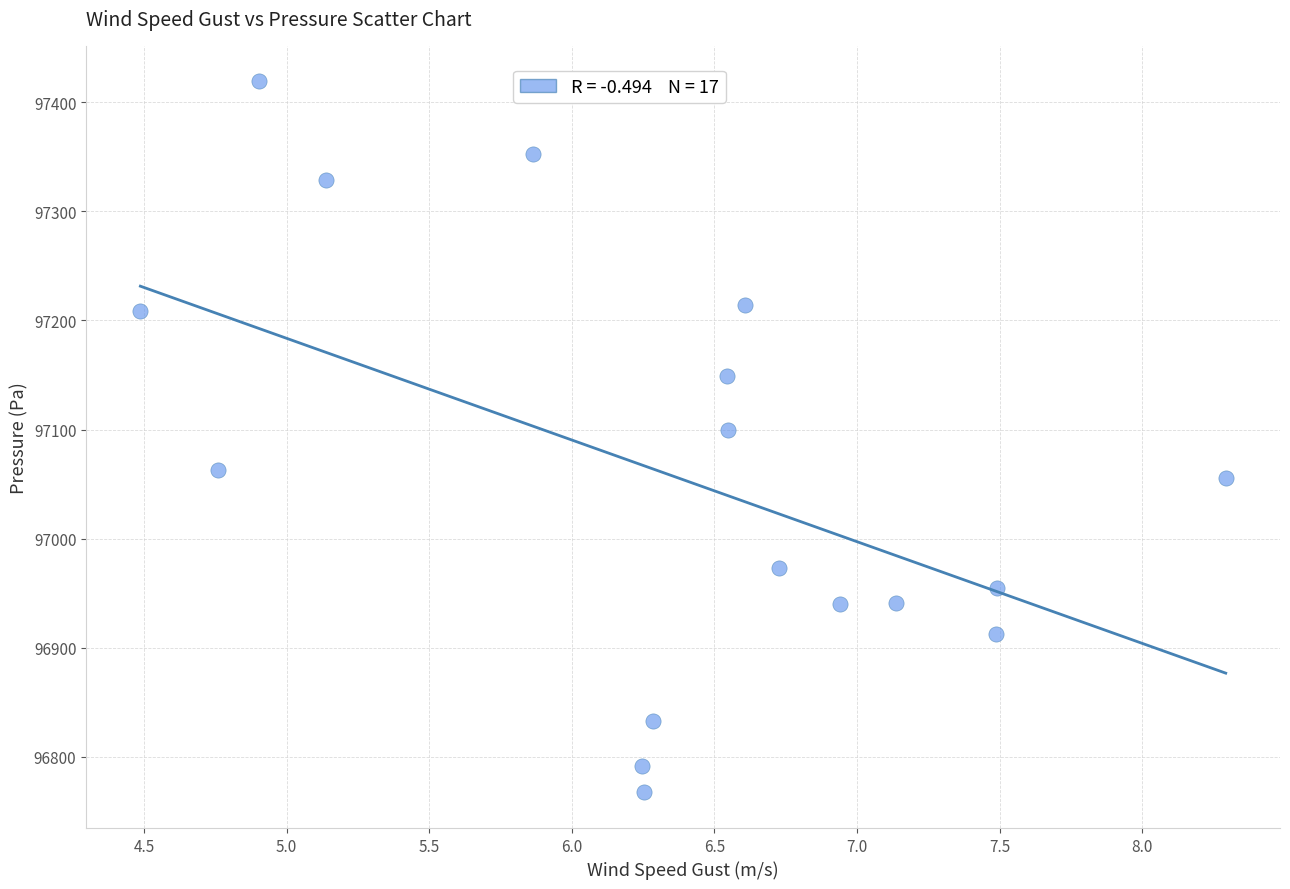

What is the range of X values (max minus min)?

3.8